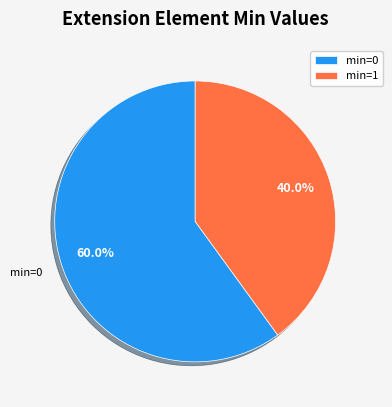

Between min=1 and min=0, which is larger?

min=0